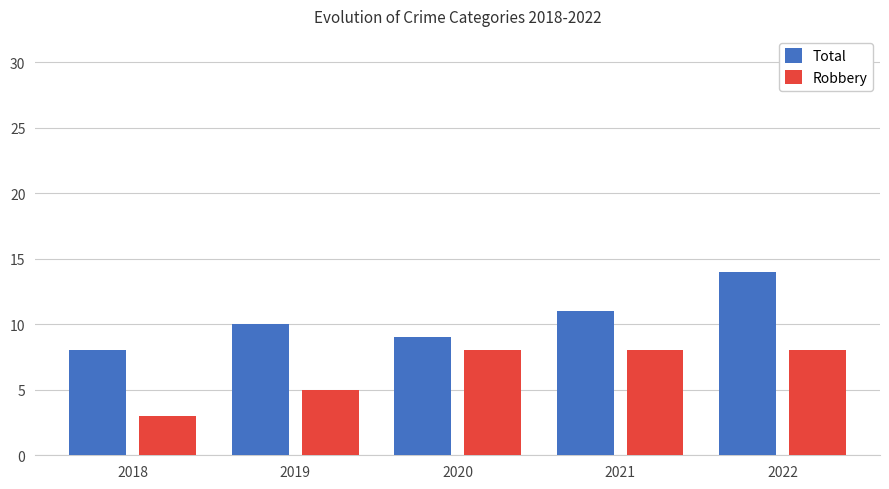

What is the spread (max minus min) of values at 2021?

3